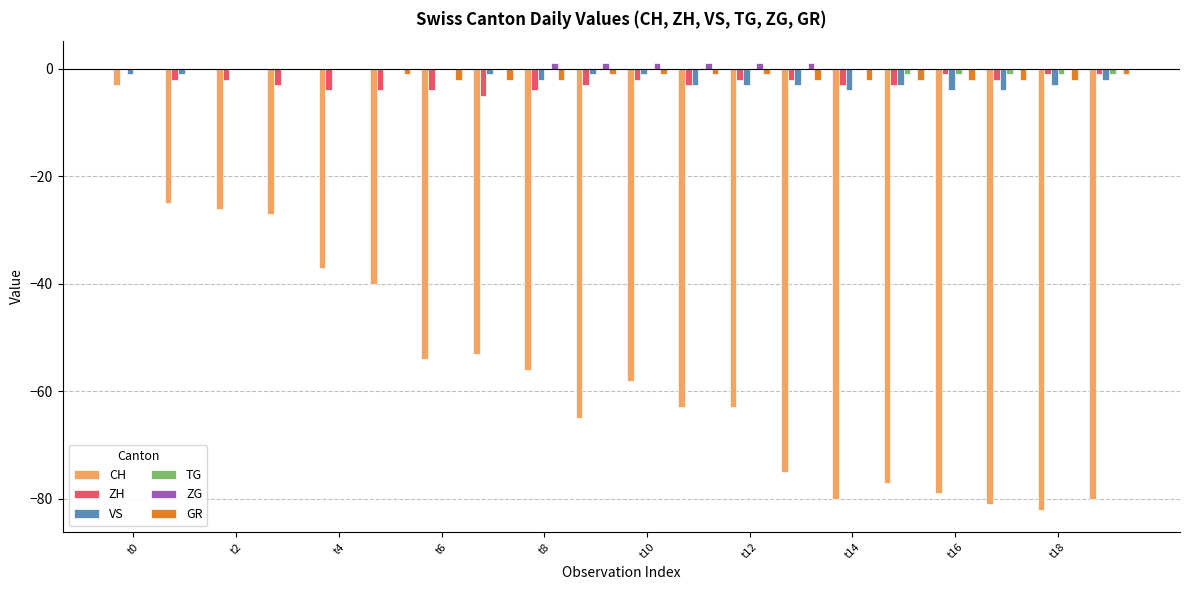

What is the sum of all ZG values?

6